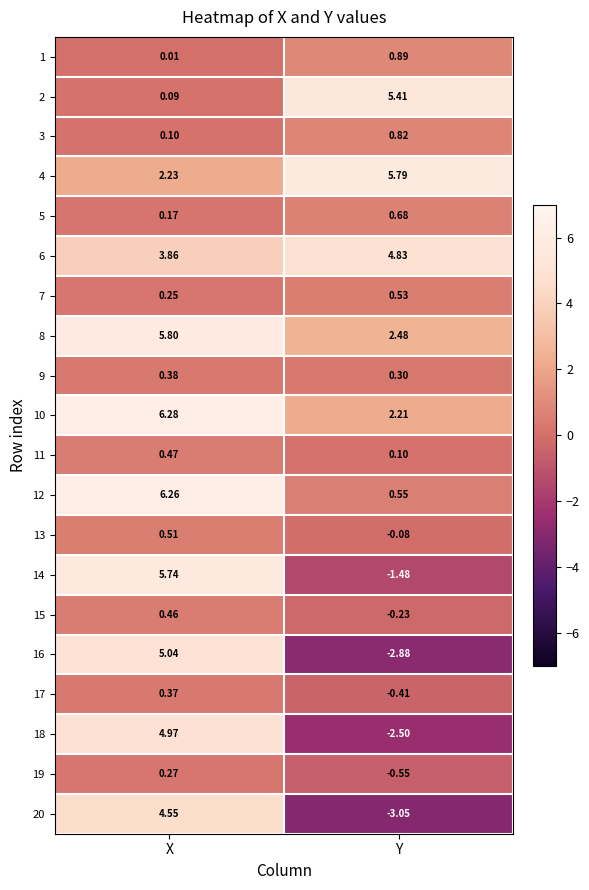

At which category is the sum across all series the highest?

X